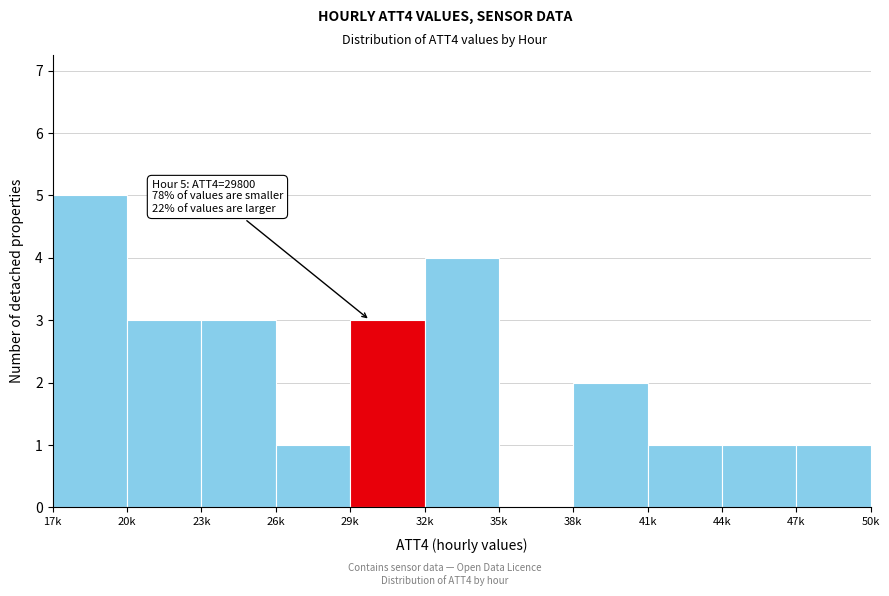

Reading left to right, what are all the values shown in this chart?

17k=5	20k=3	23k=3	26k=1	29k=3	32k=4	35k=0	38k=2	41k=1	44k=1	47k=1